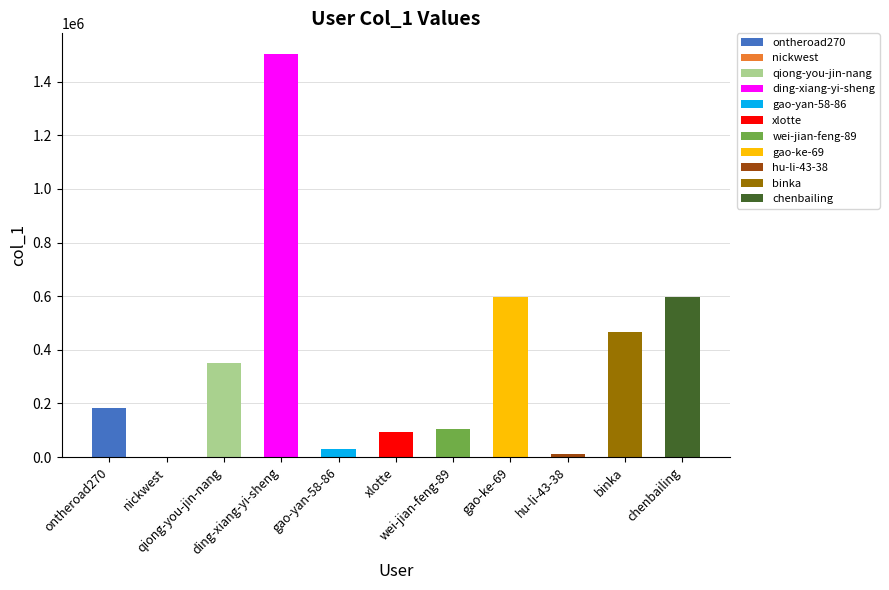

Which has a higher value, ontheroad270 or qiong-you-jin-nang?

qiong-you-jin-nang